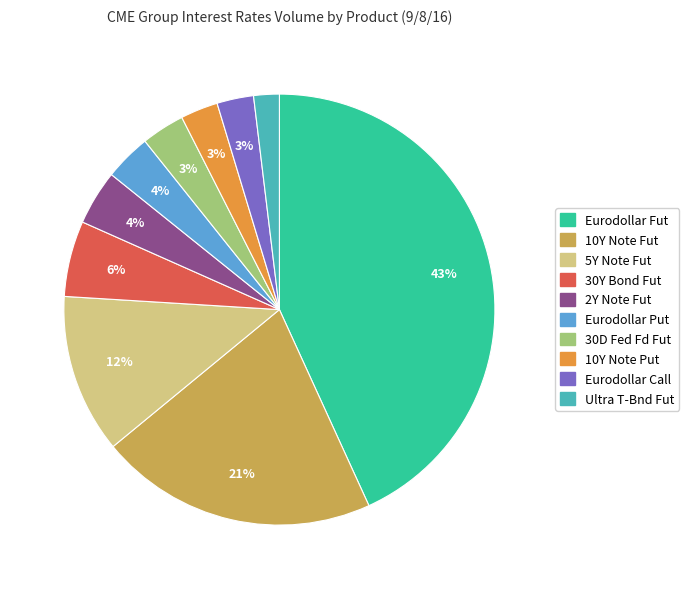

Is there any slice that represents more than half of the pie?

No